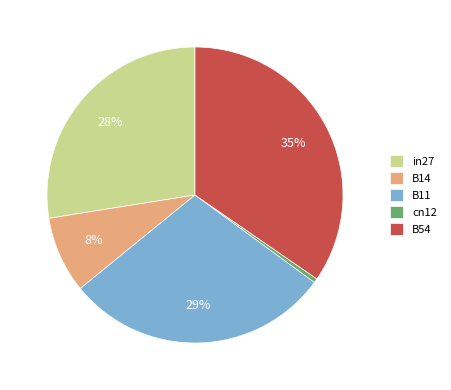

Which has a higher value, in27 or cn12?

in27